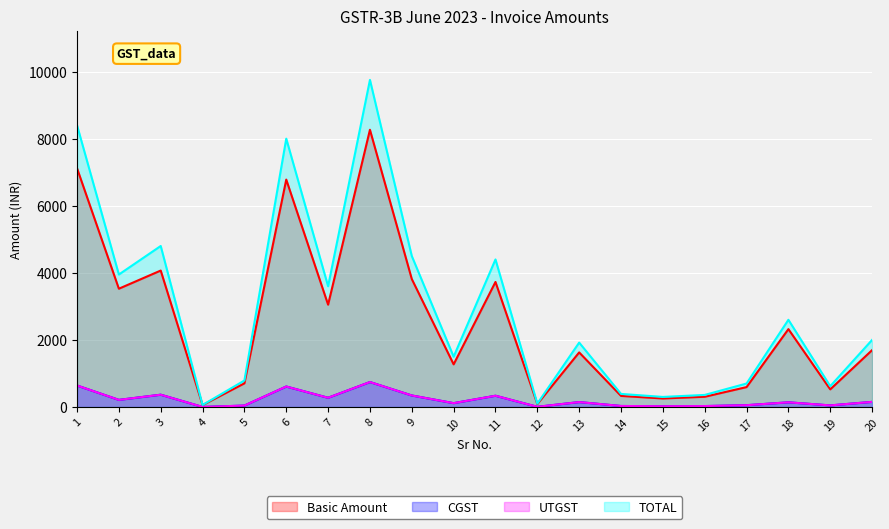

How many series are shown in this chart?

4